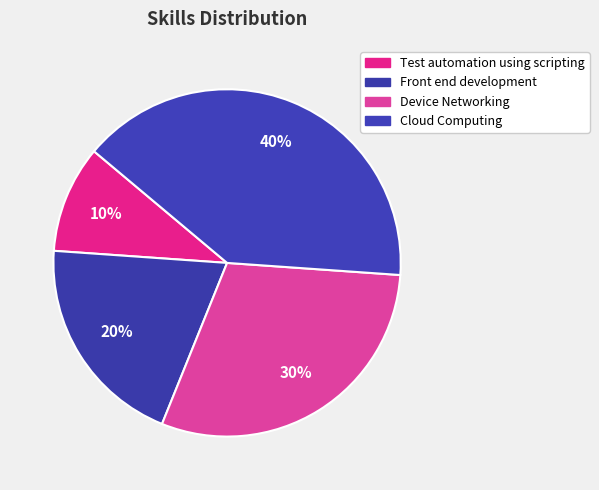

Is it true that Cloud Computing is 28% of the pie?

False